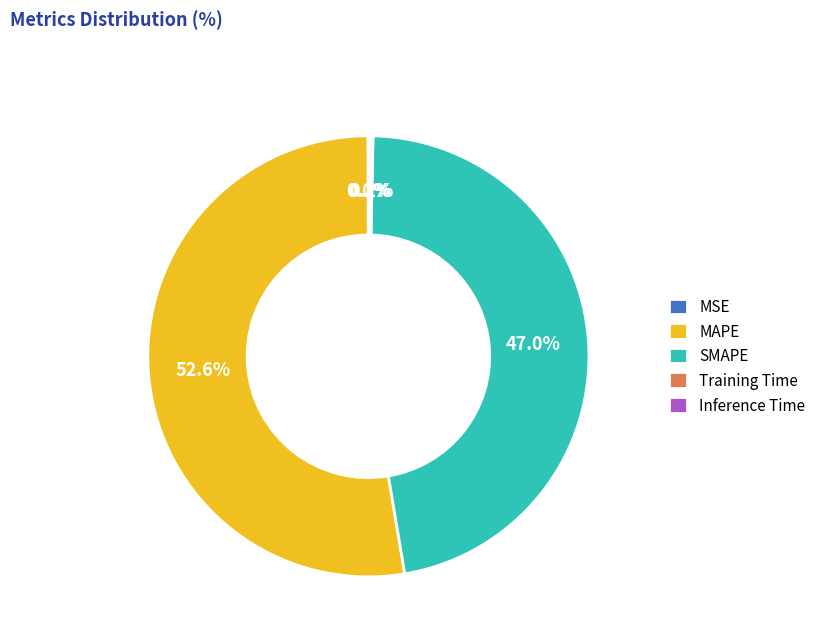

Is there any slice that represents more than half of the pie?

Yes